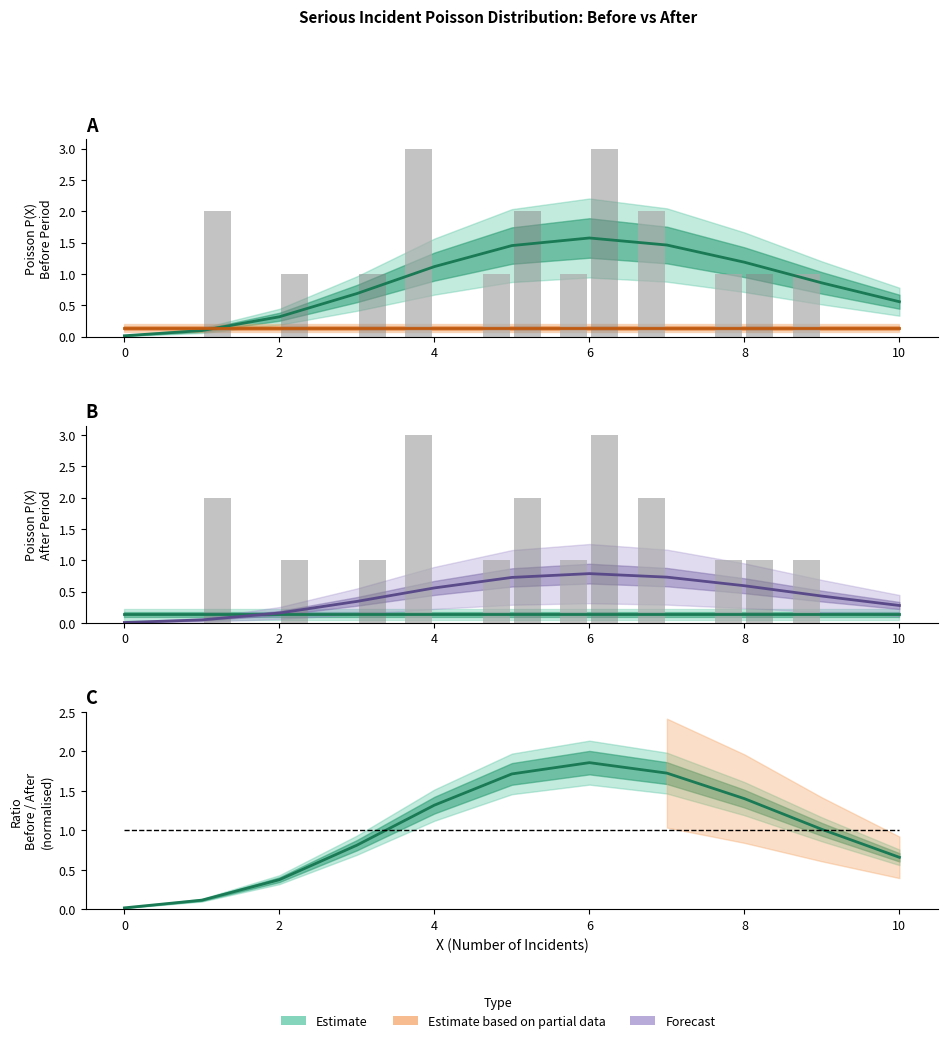

How many groups of bars are there?

11